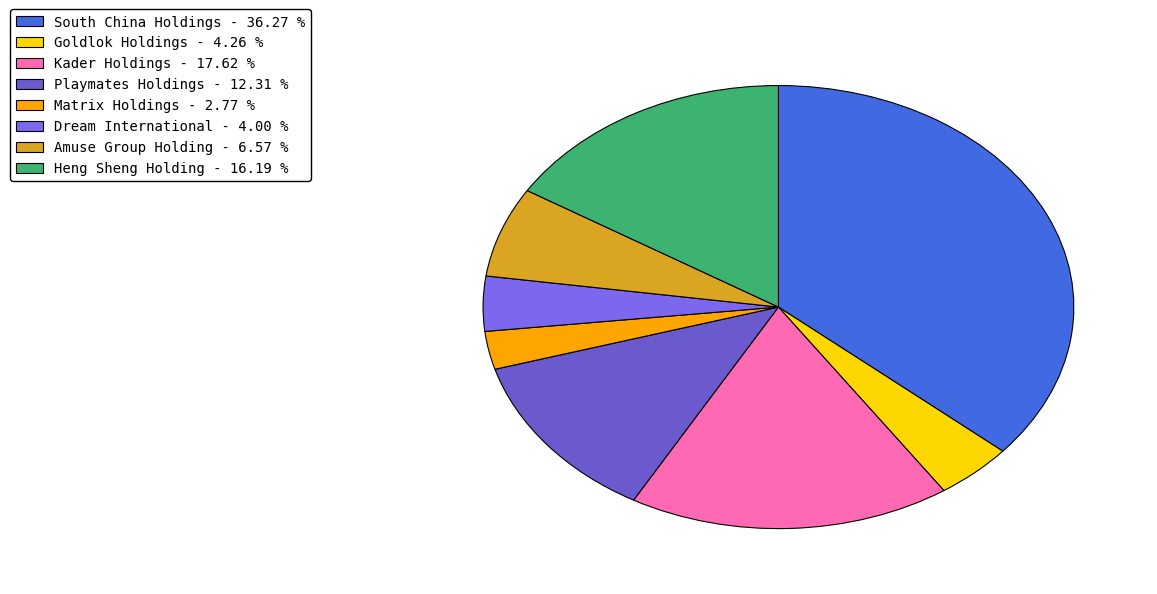

Is it true that Goldlok Holdings is 4% of the pie?

True